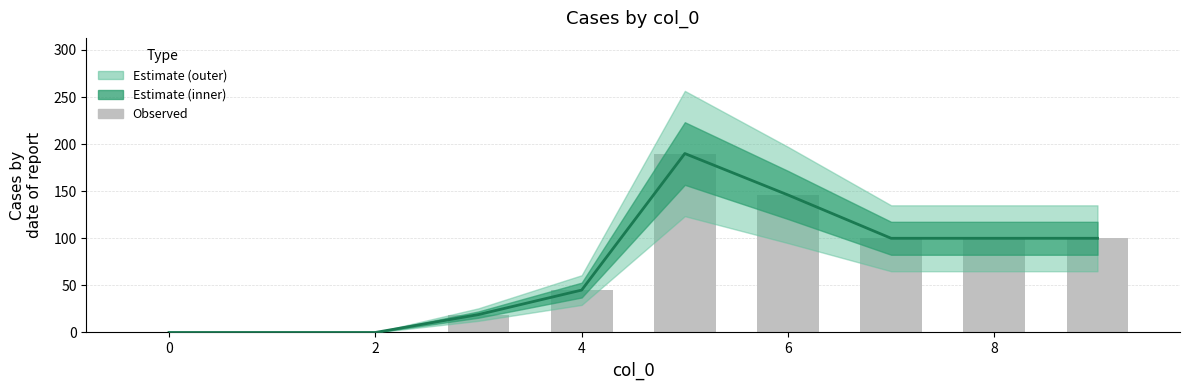

What is the average value of the Observed series?

70